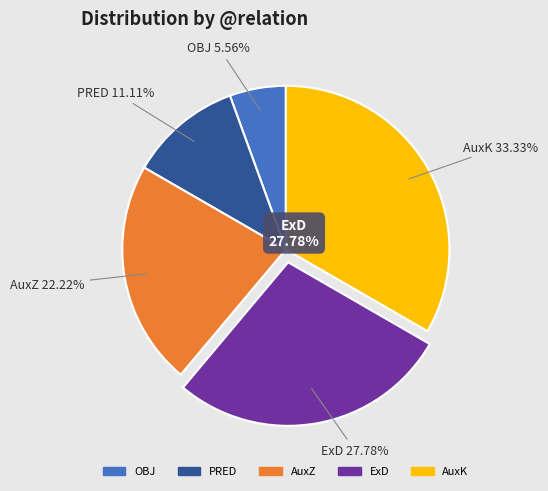

What is the smallest slice in the pie chart?

OBJ